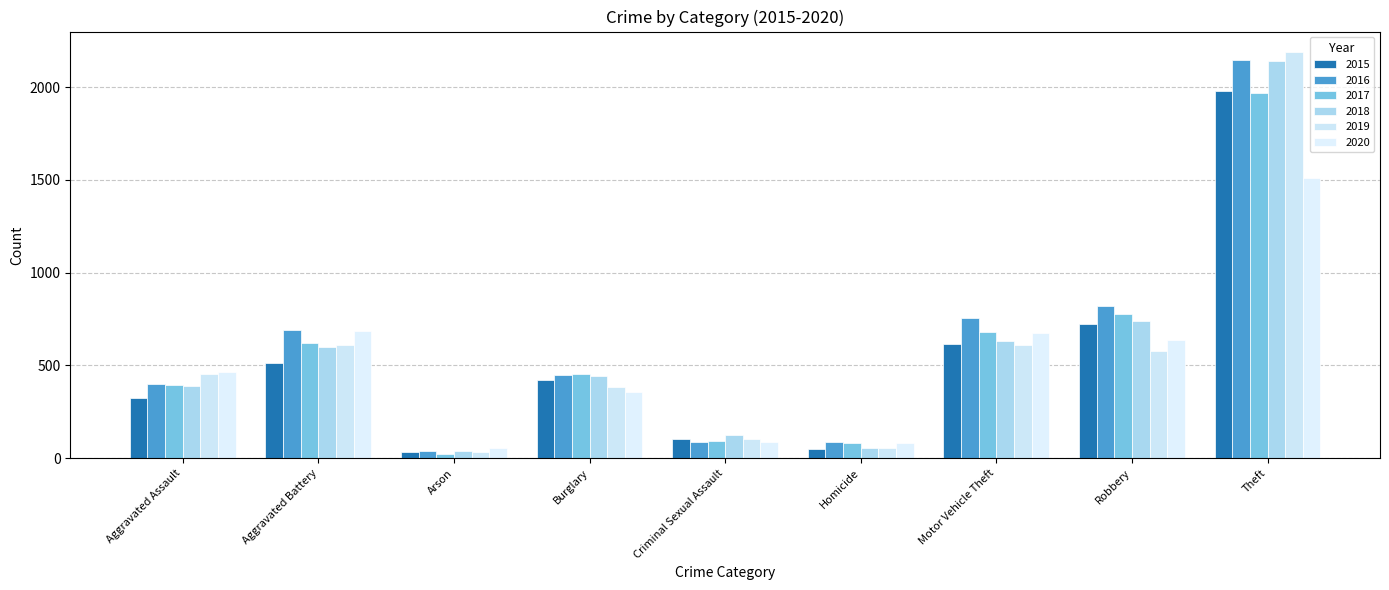

How many bars are there in total?

54